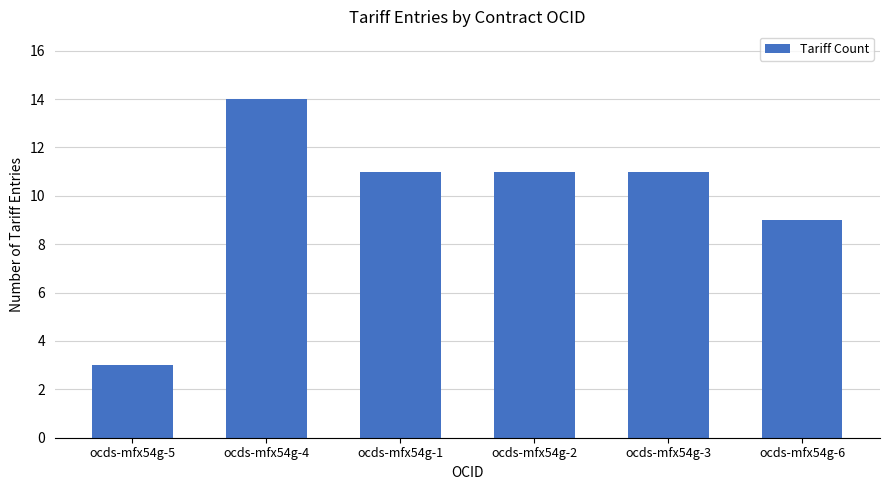

What is the maximum value shown in the chart?

14